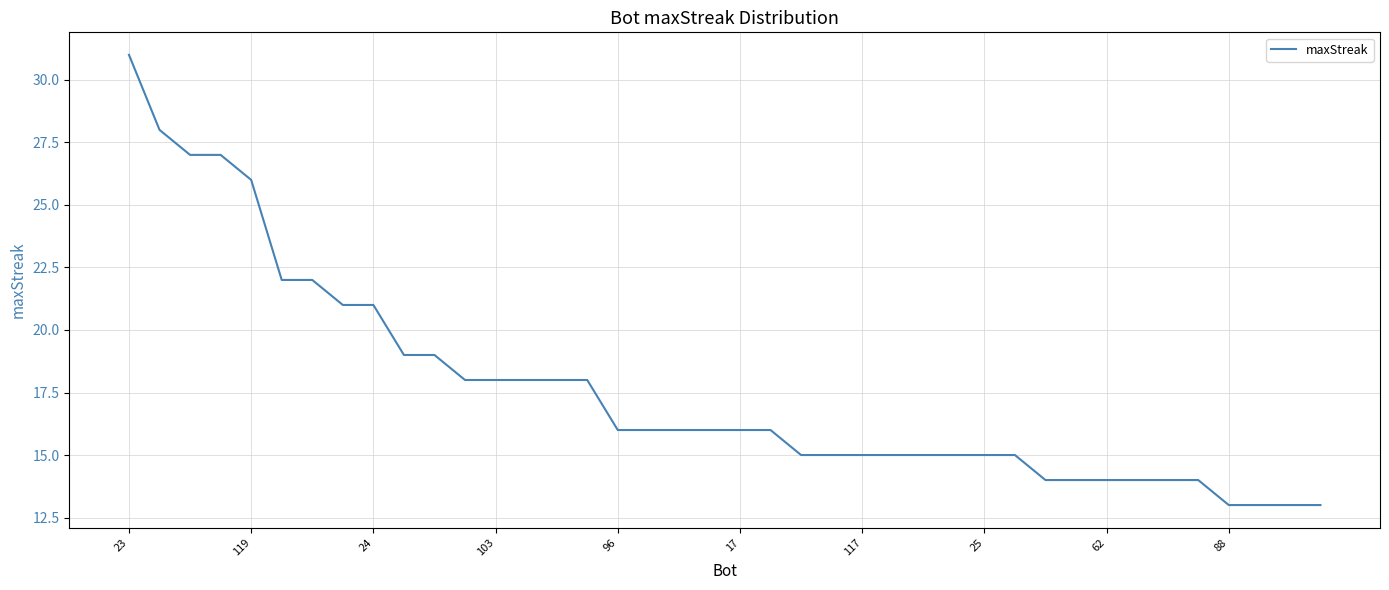

What is the difference between the maximum and minimum values?

18